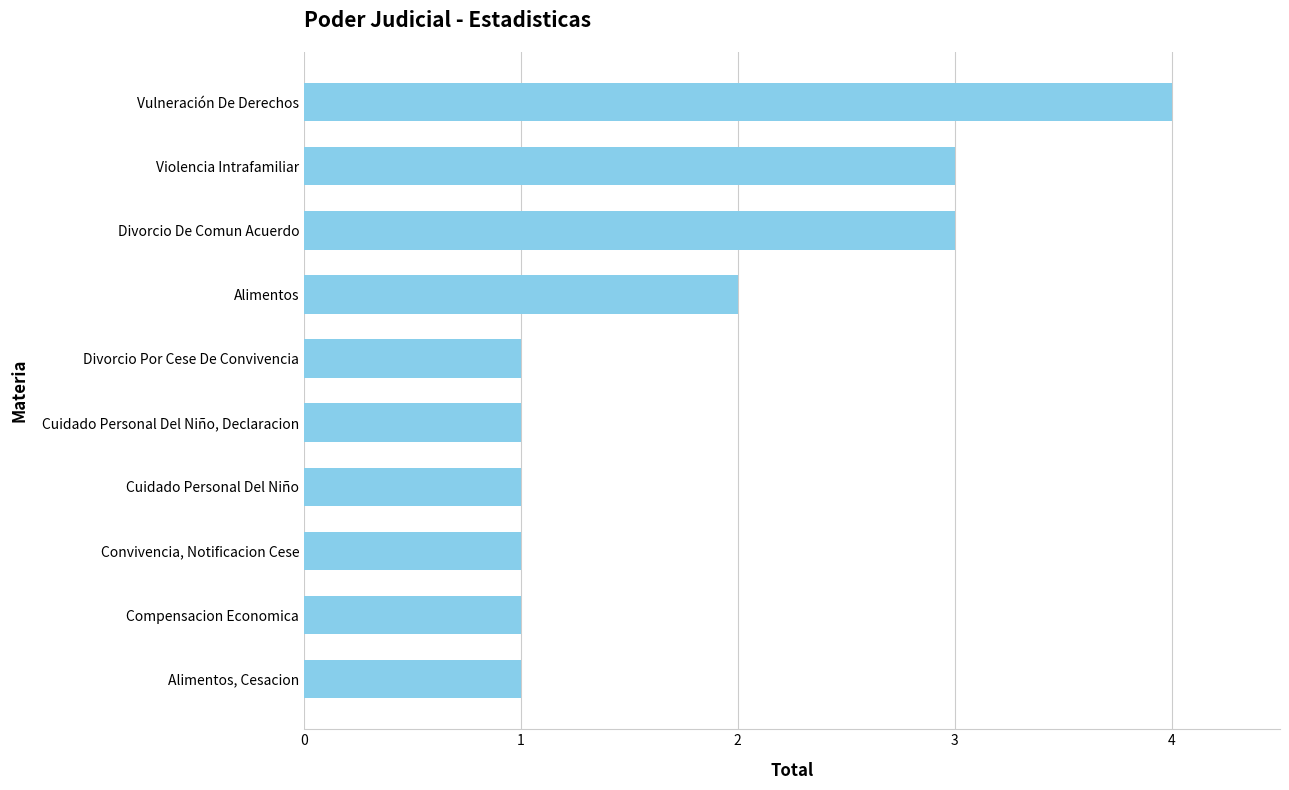

Is it true that the value at Alimentos is 3?

False